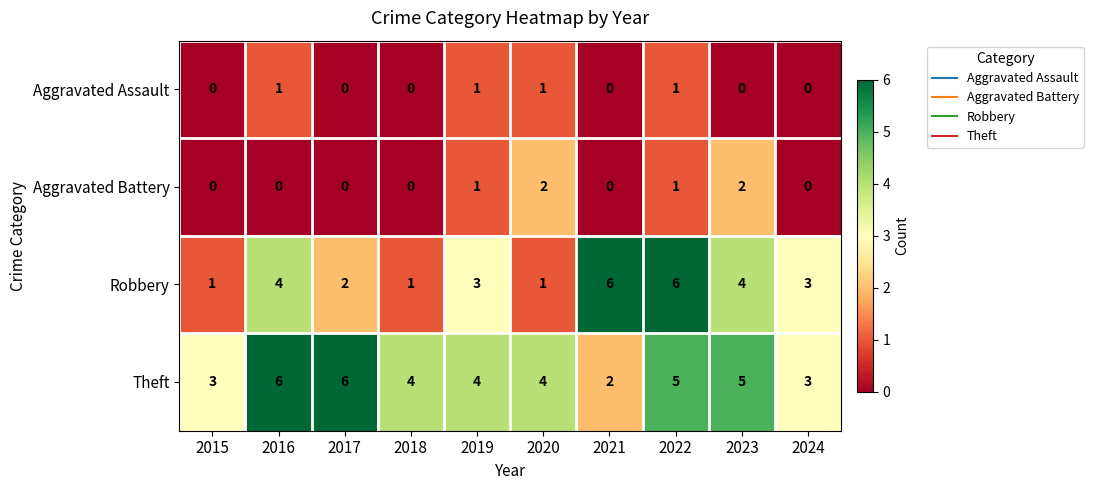

True or false: Aggravated Assault has a value of 1 at 2020.

True